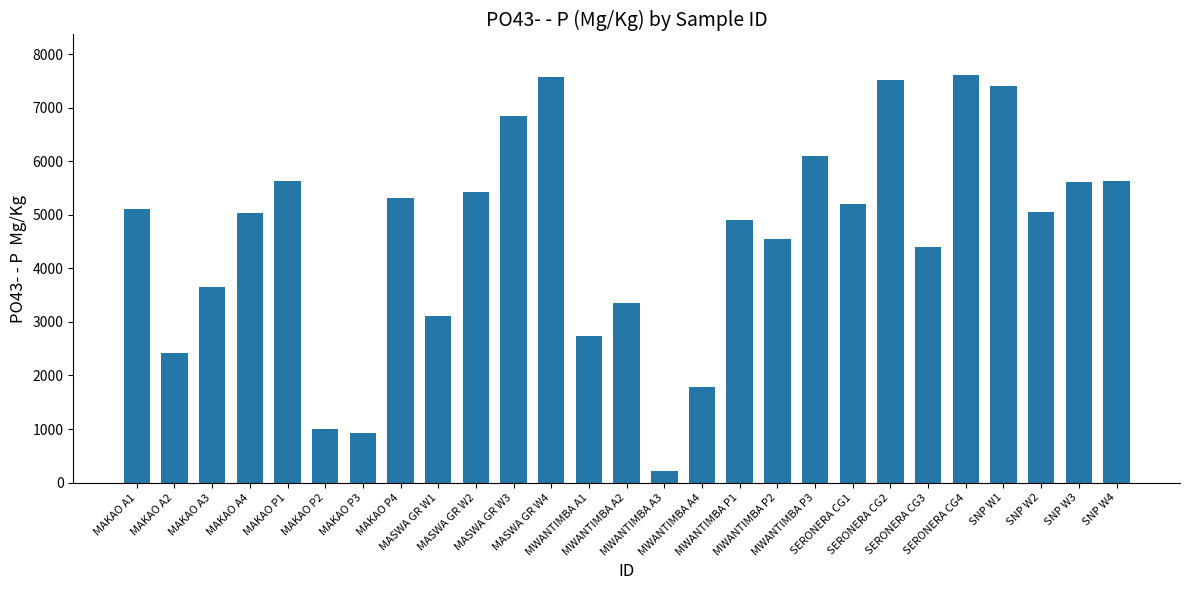

What is the sum of all values?

124082.3